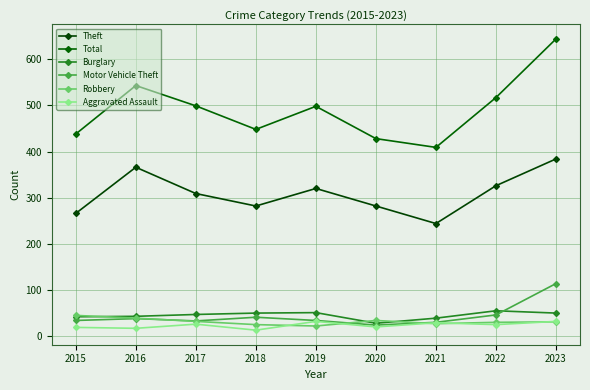

Between which two adjacent categories do Burglary and Robbery first intersect?

2015 and 2016